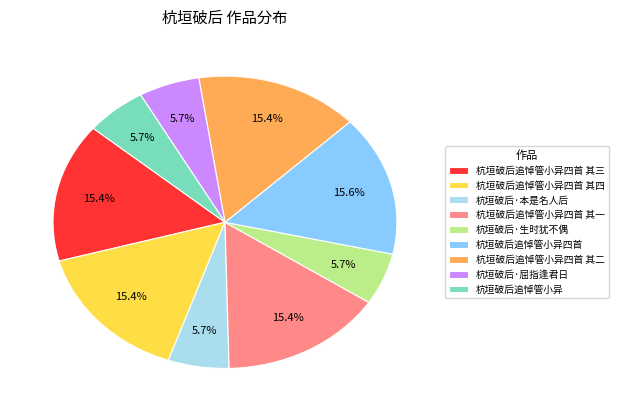

Approximately how many times larger is the value at 杭垣破后追悼管小异四首 compared to 杭垣破后追悼管小异四首 其三?

1.0